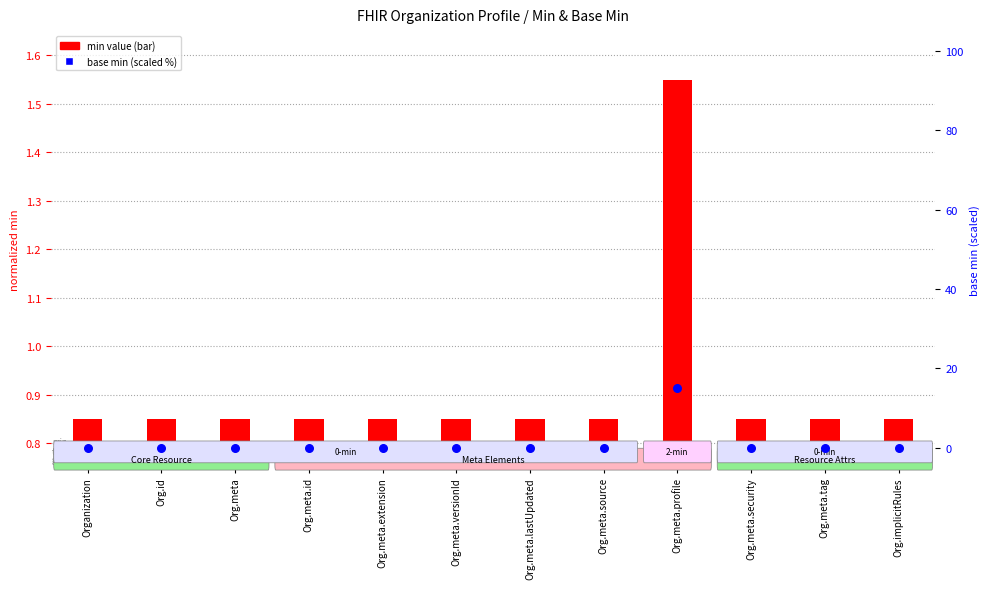

What is the total value across all series at Organization?

0.8